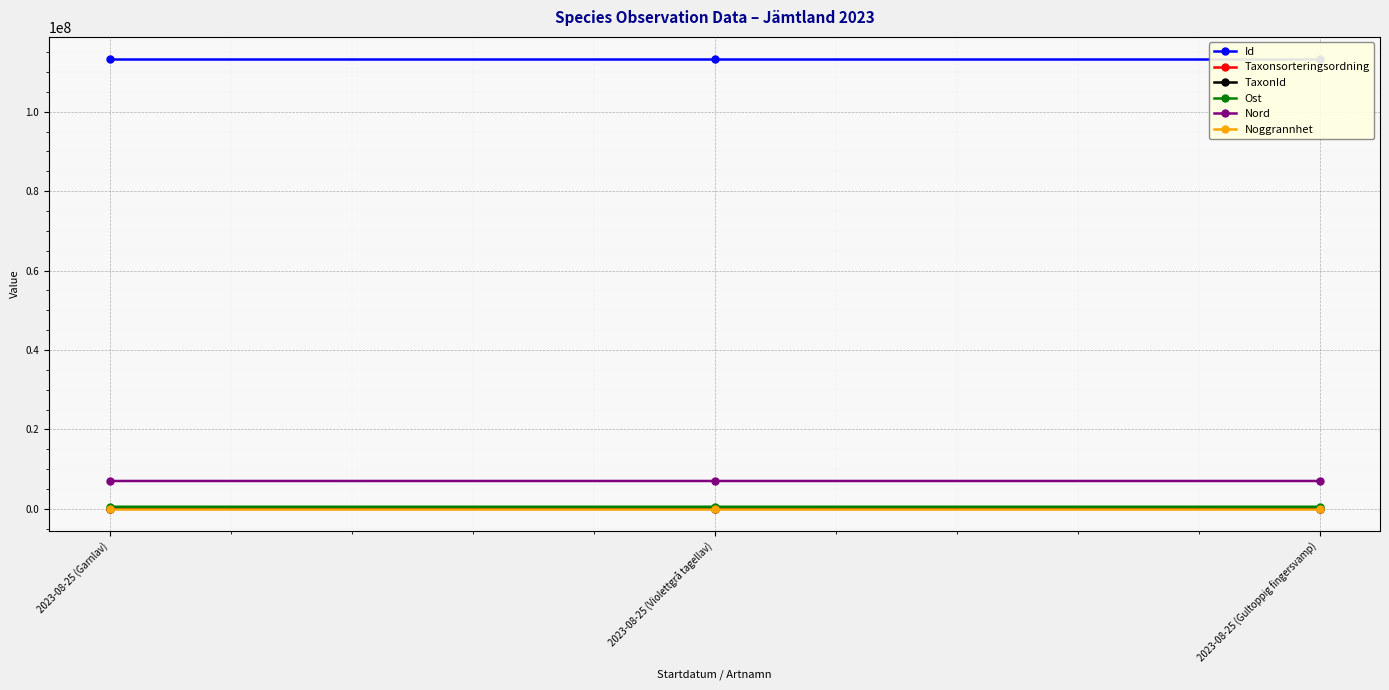

Reading right to left, extract all data points from this chart.

Id: 2023-08-25 (Gultoppig fingersvamp)=113169349	2023-08-25 (Violettgrå tagellav)=113169338	2023-08-25 (Garnlav)=113169341
Taxonsorteringsordning: 2023-08-25 (Gultoppig fingersvamp)=89878	2023-08-25 (Violettgrå tagellav)=78541	2023-08-25 (Garnlav)=78507
TaxonId: 2023-08-25 (Gultoppig fingersvamp)=5754	2023-08-25 (Violettgrå tagellav)=185	2023-08-25 (Garnlav)=6425
Ost: 2023-08-25 (Gultoppig fingersvamp)=536360	2023-08-25 (Violettgrå tagellav)=536323	2023-08-25 (Garnlav)=536308
Nord: 2023-08-25 (Gultoppig fingersvamp)=7022033	2023-08-25 (Violettgrå tagellav)=7022193	2023-08-25 (Garnlav)=7022219
Noggrannhet: 2023-08-25 (Gultoppig fingersvamp)=10	2023-08-25 (Violettgrå tagellav)=10	2023-08-25 (Garnlav)=10